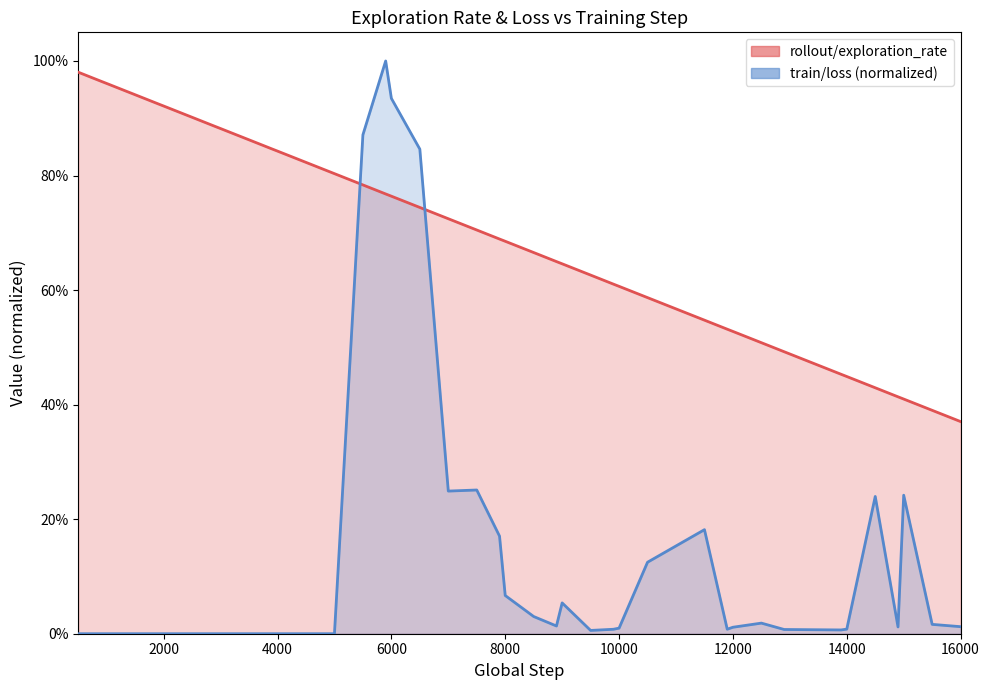

True or false: rollout/exploration_rate has more than 2 points higher than both neighbors.

False